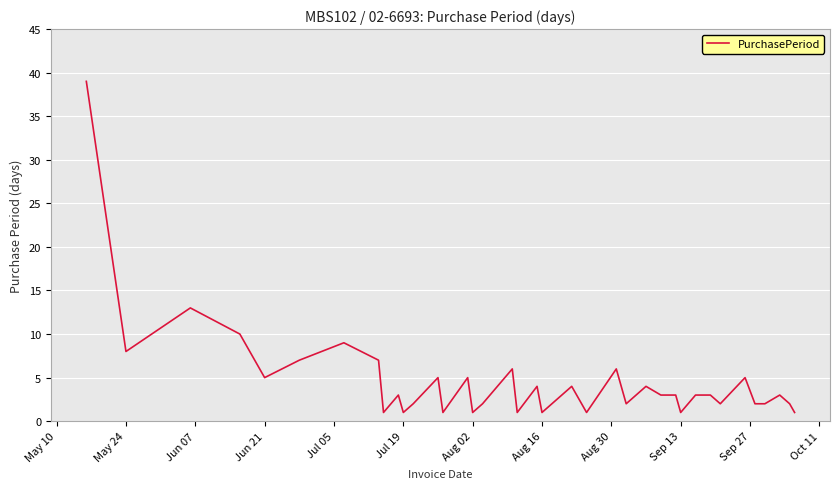

What is the maximum value shown in the chart?

39